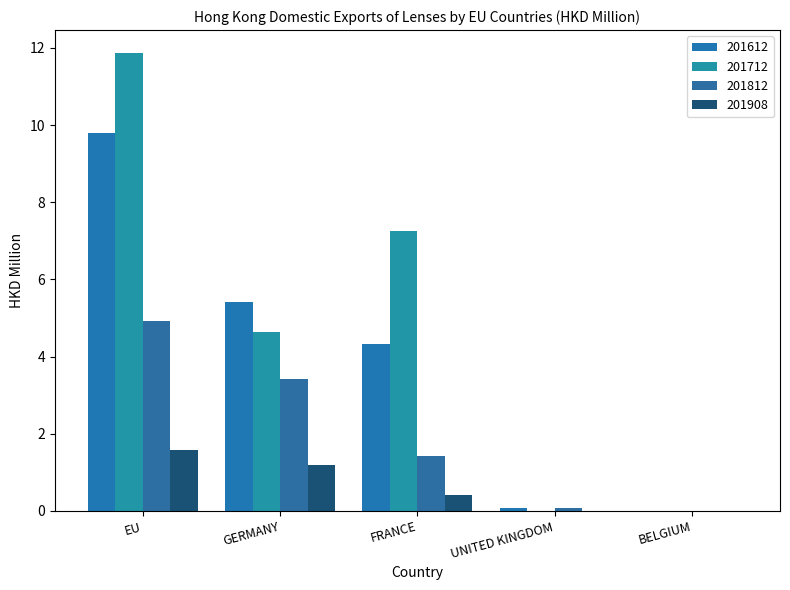

Reading left to right, list all the values displayed in this chart.

201612: 9.8	5.4	4.3	0.1	0.0
201712: 11.9	4.6	7.2	0.0	0.0
201812: 4.9	3.4	1.4	0.1	0.0
201908: 1.6	1.2	0.4	0.0	0.0